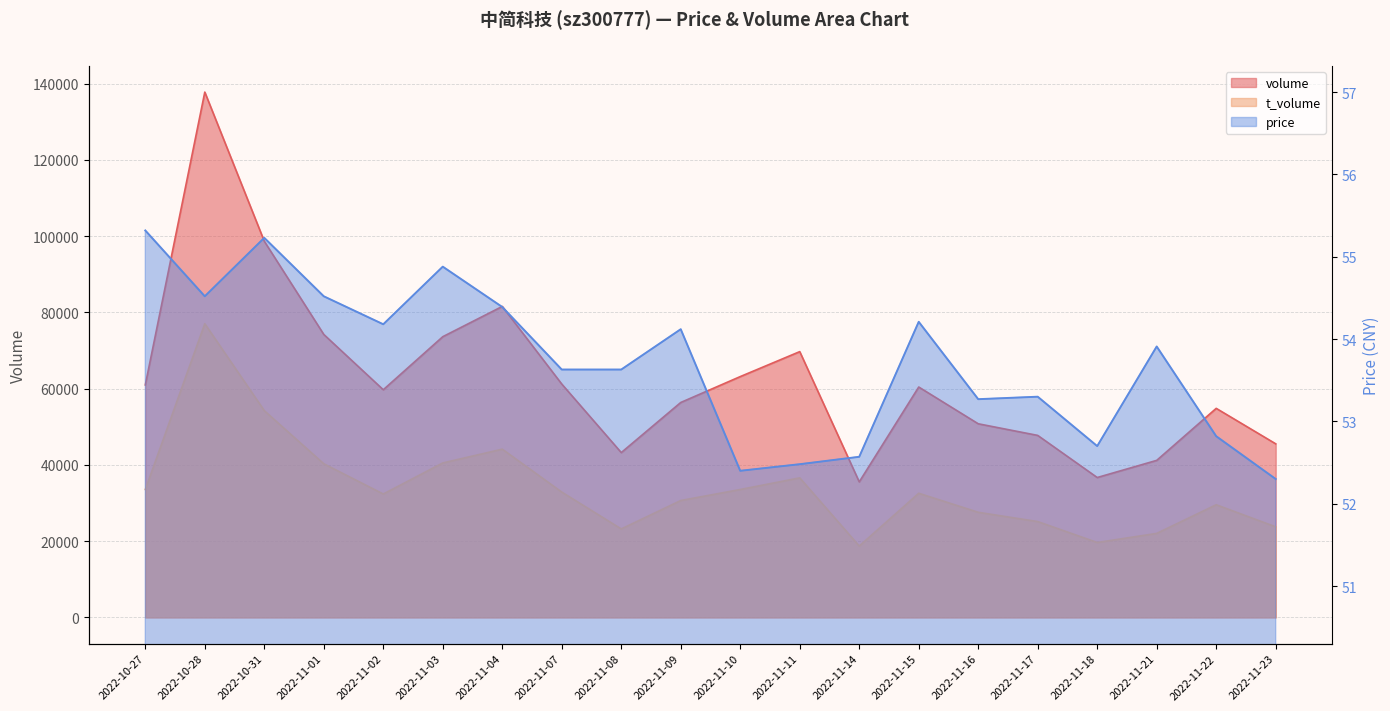

What is the total value across all series at 2022-11-22?

84395.8